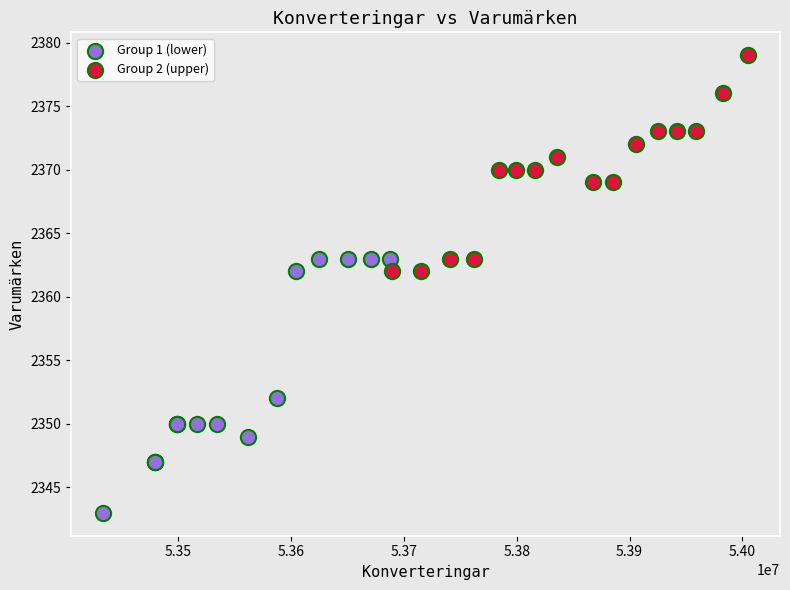

Which series reaches the maximum Y coordinate?

Group 2 (upper)